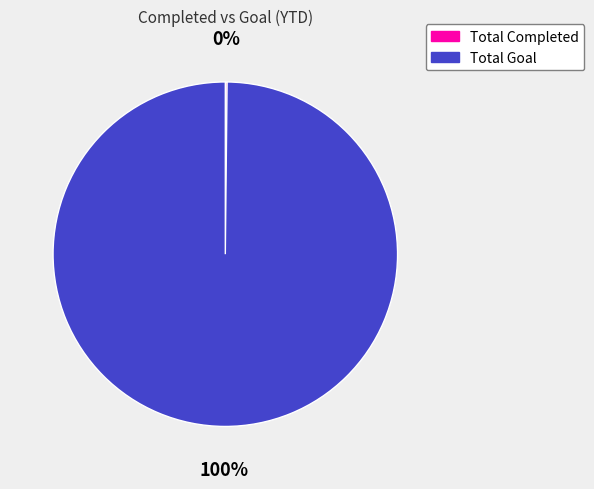

To the nearest percent, what is the average slice percentage?

50%